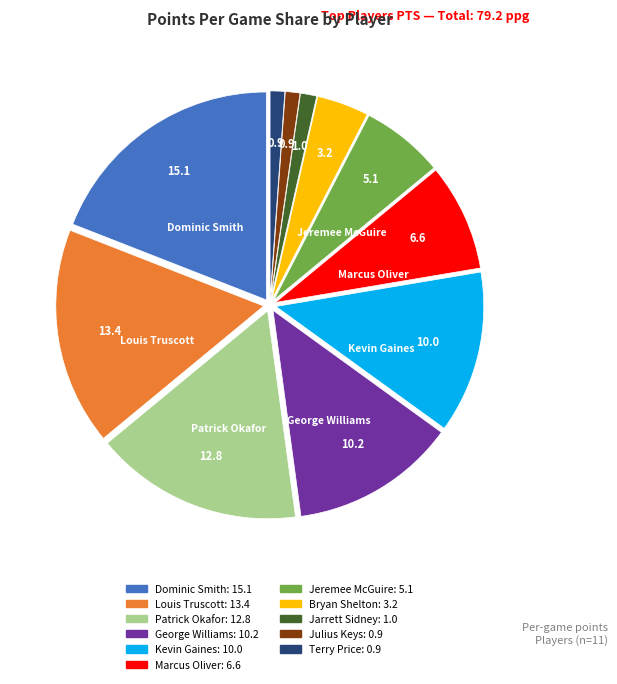

Count the number of slices in the pie.

11